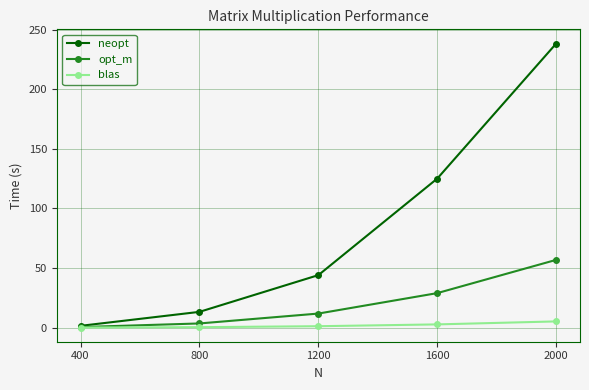

What is the lowest value of the neopt series?

1.5